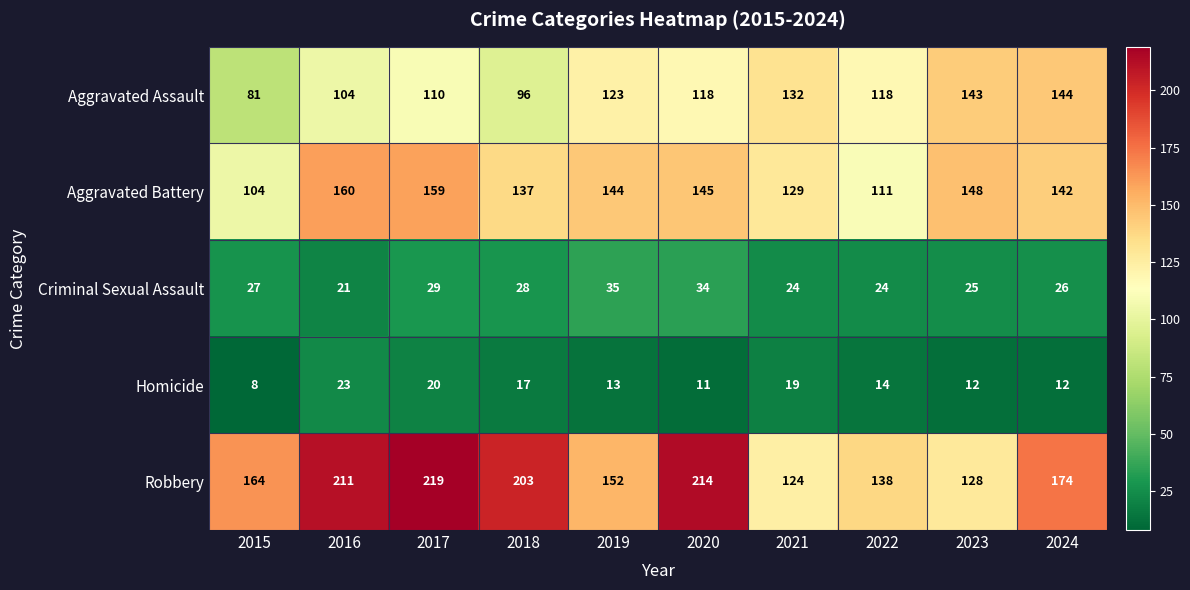

What is the difference between the maximum and minimum values in the Aggravated Battery series?

56